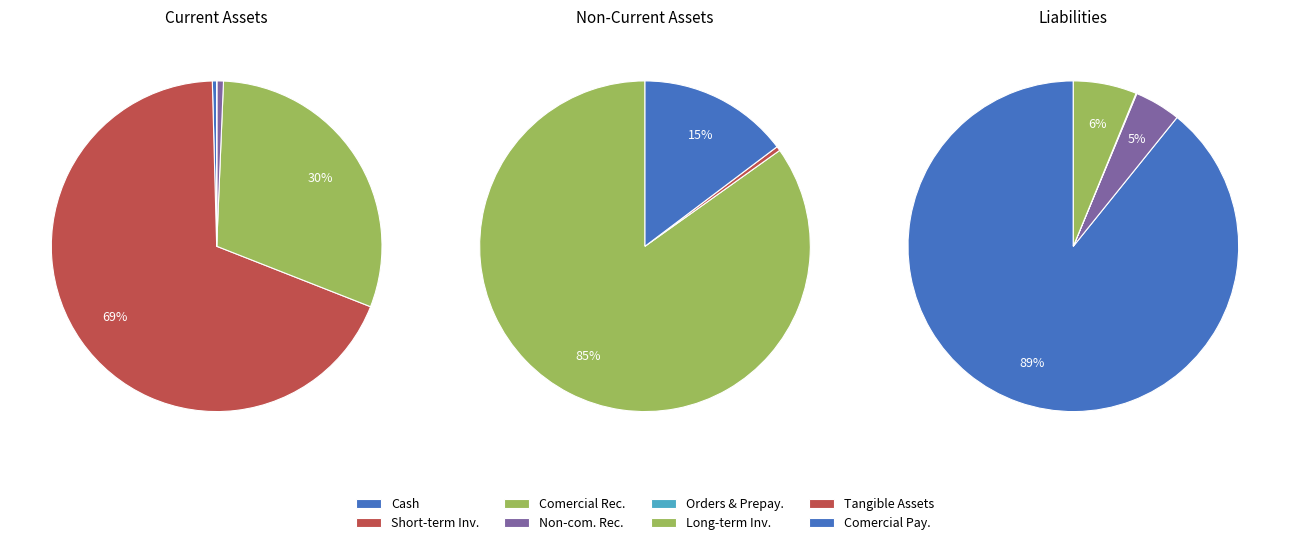

Which has a higher value, comercial_receivables or orders_and_prepayments?

comercial_receivables